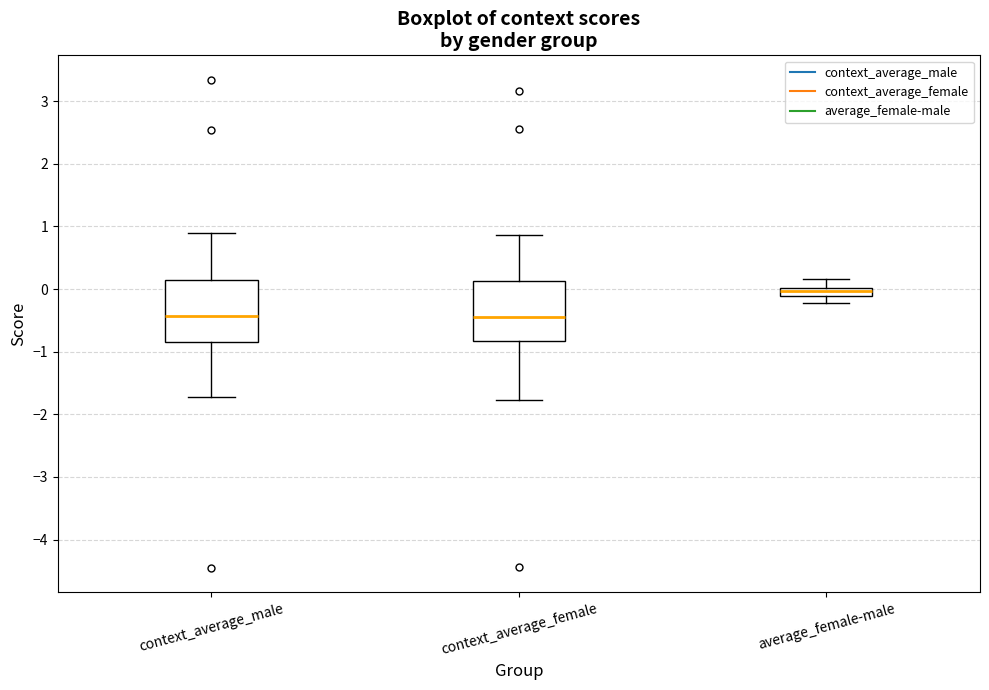

Where is the upper edge of the box for average_female-male on the y-axis? The values are not printed on the chart, so give them approximately, as read against the axis.

0.0